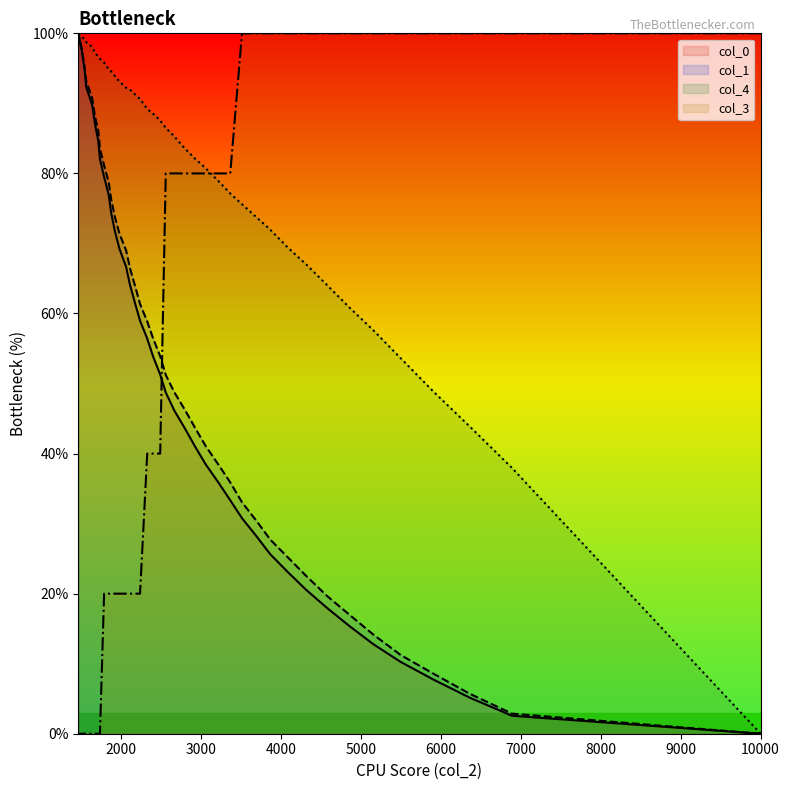

Rank the series by their maximum value, from highest to lowest.

col_0, col_1, col_4, col_3